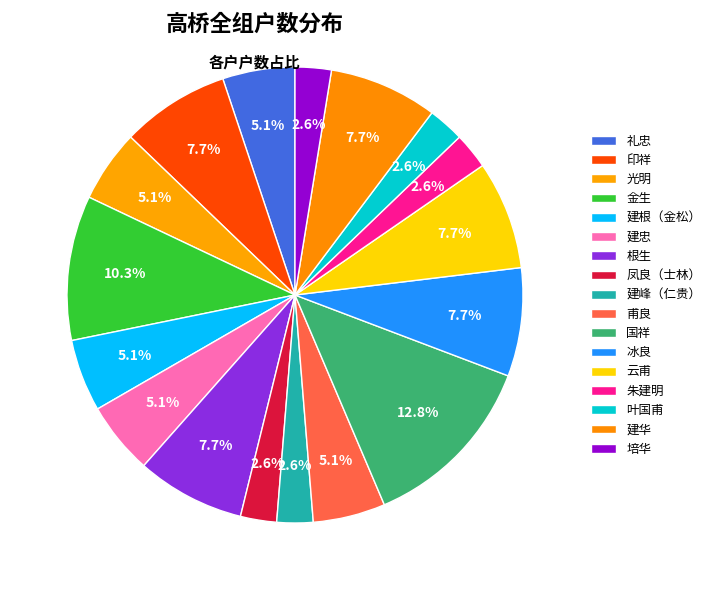

Does any single category account for the majority?

No